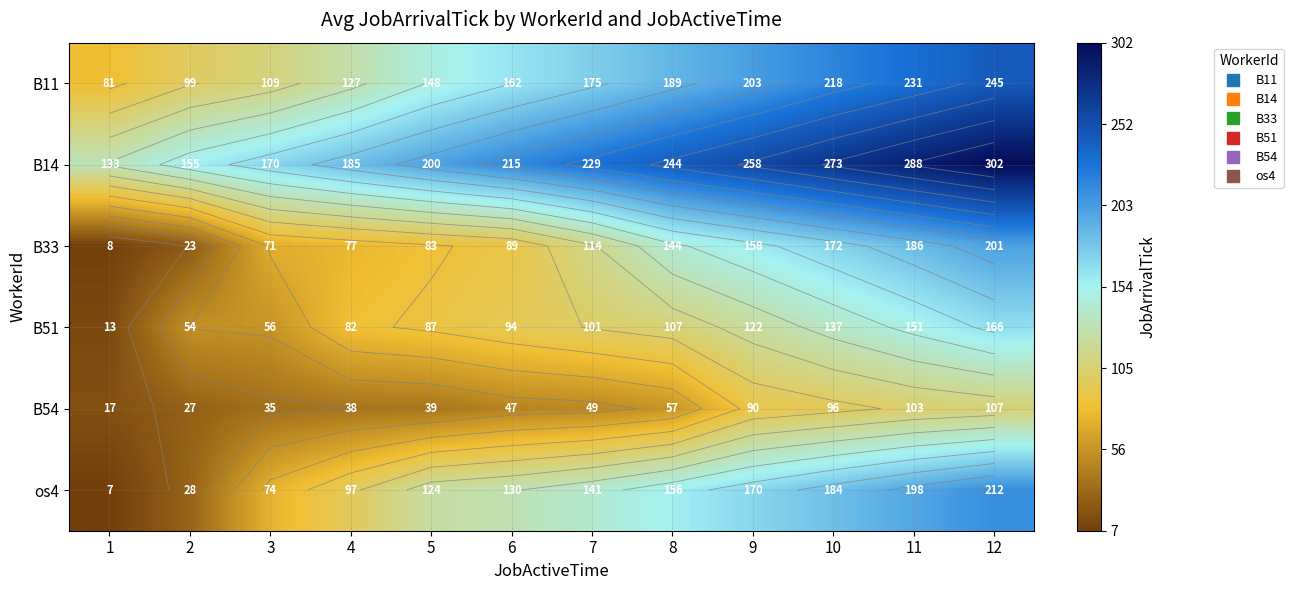

Count the number of data series in this chart.

6